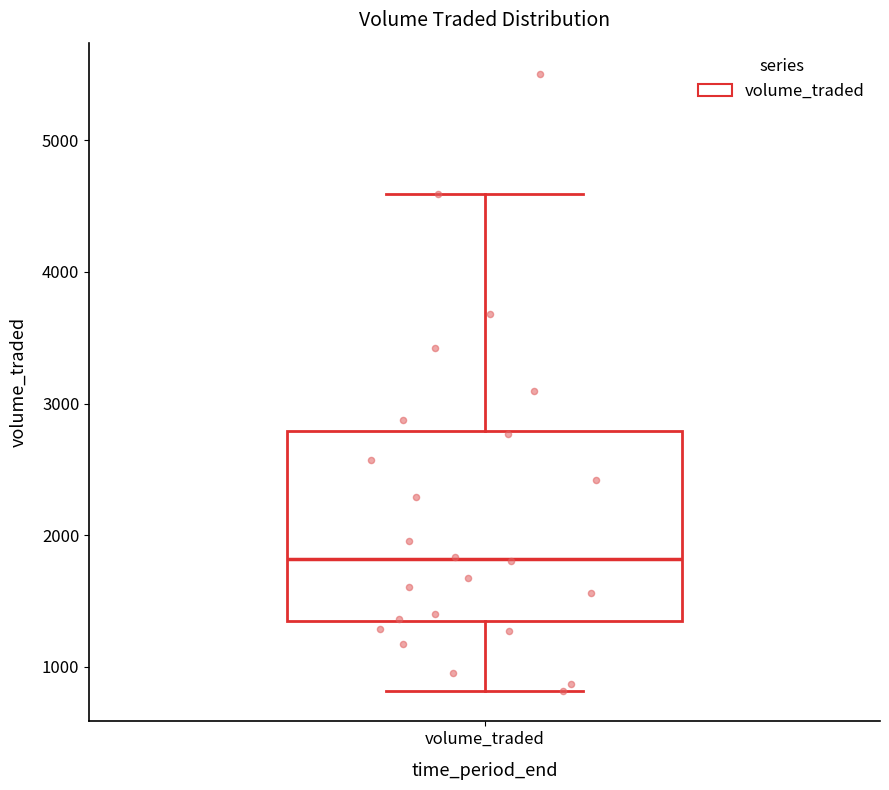

Where does the median line of the box for volume_traded sit on the y-axis? The values are not printed on the chart, so give them approximately, as read against the axis.

1800